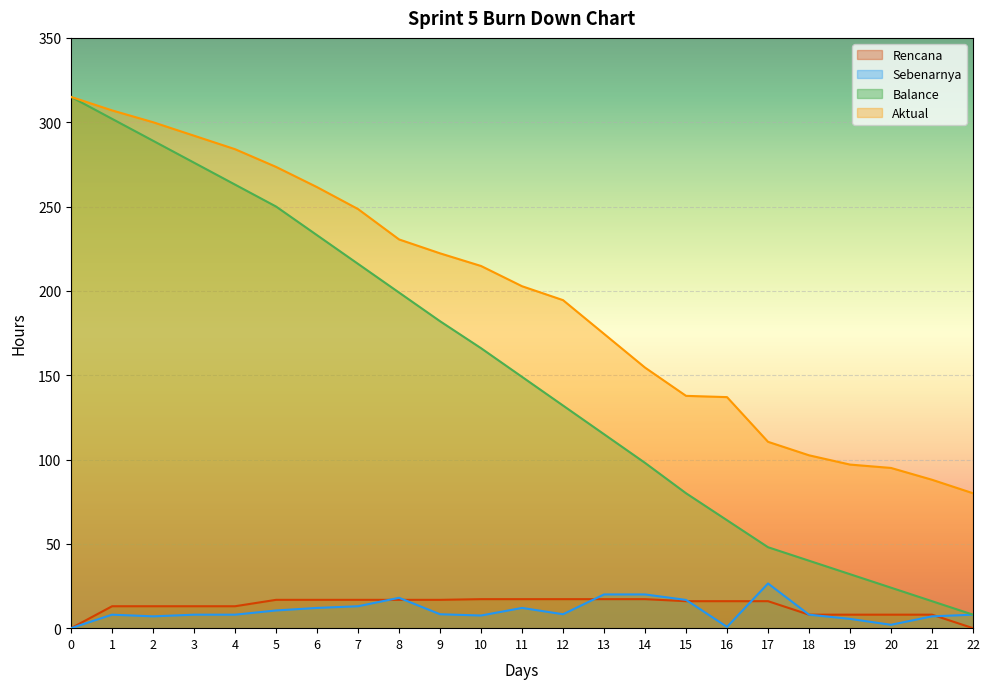

Which series has the largest total across all categories?

Aktual